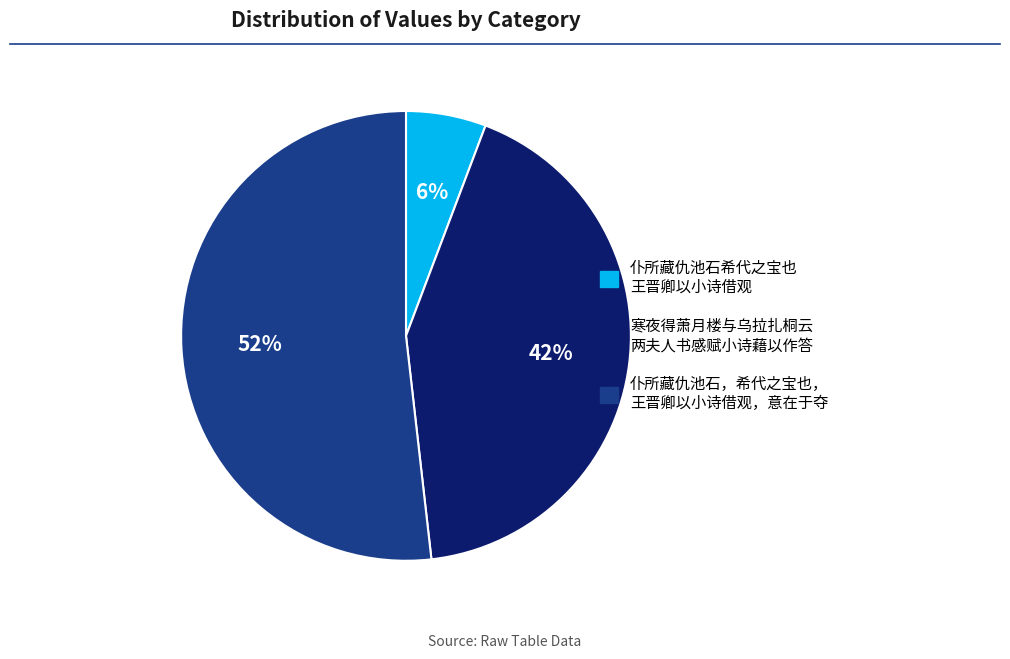

Does any single category account for the majority?

Yes